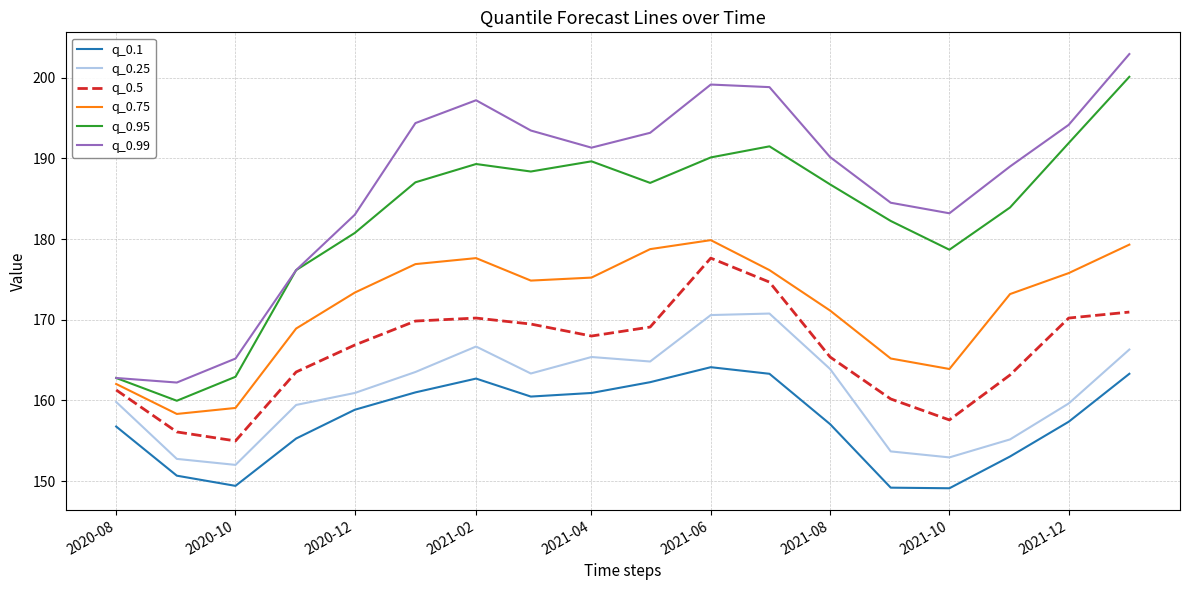

What is the sum of all q_0.75 values?

3089.6